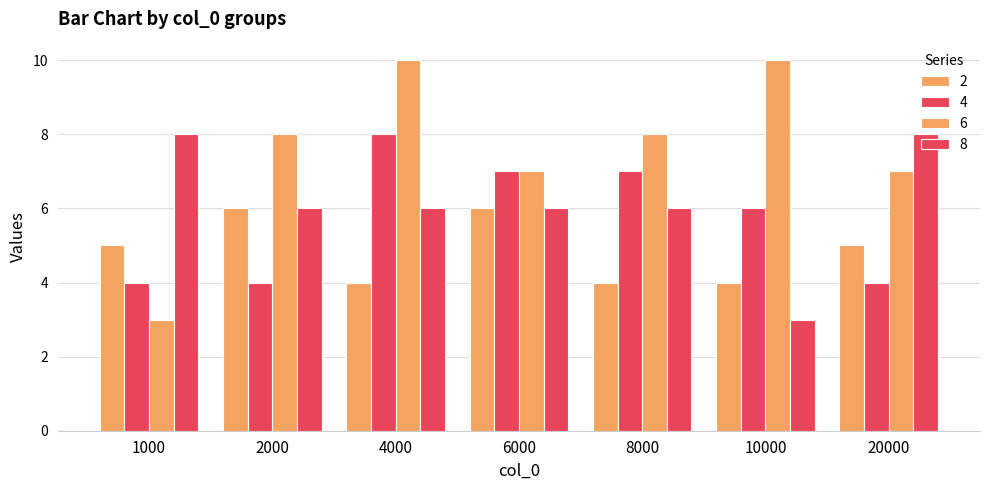

Are the bars horizontal?

No